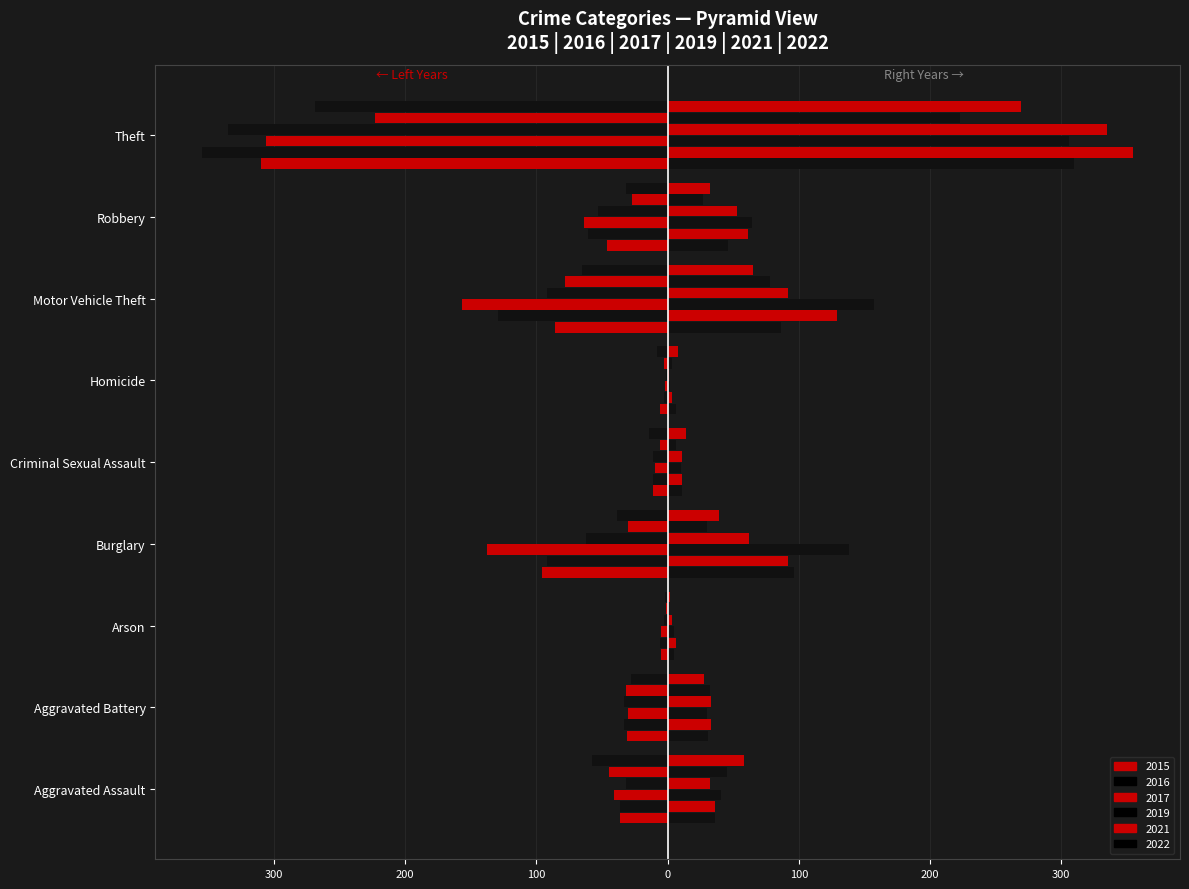

What is the total value across all series at Aggravated Battery?

-187